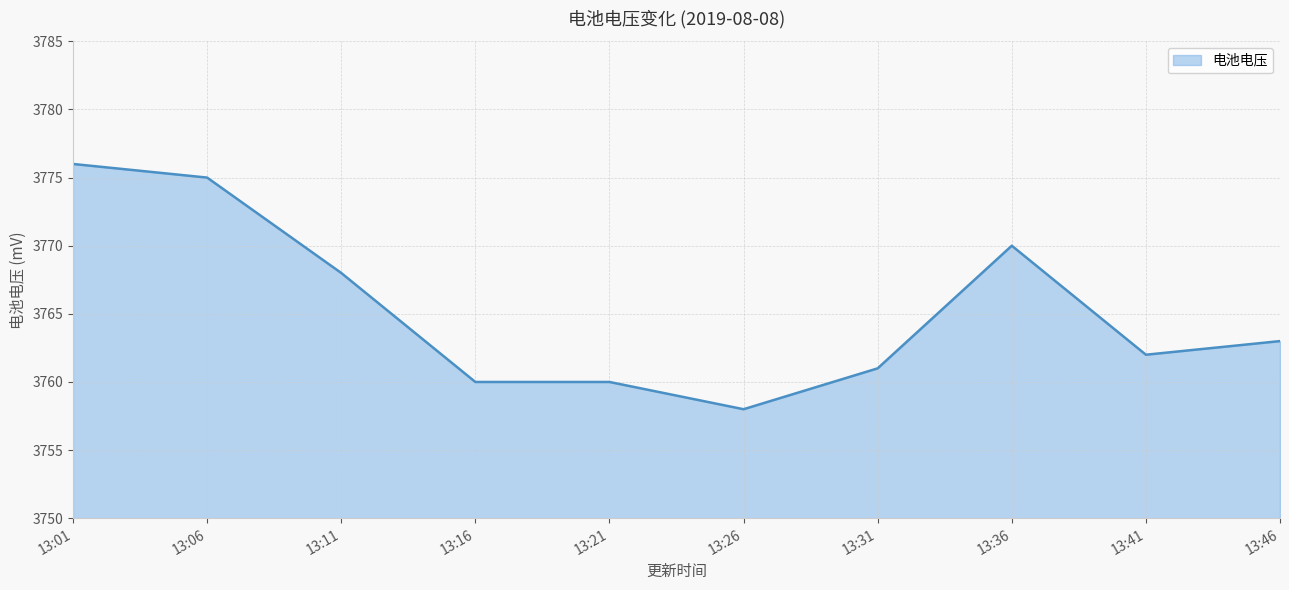

What is the average value?

3765